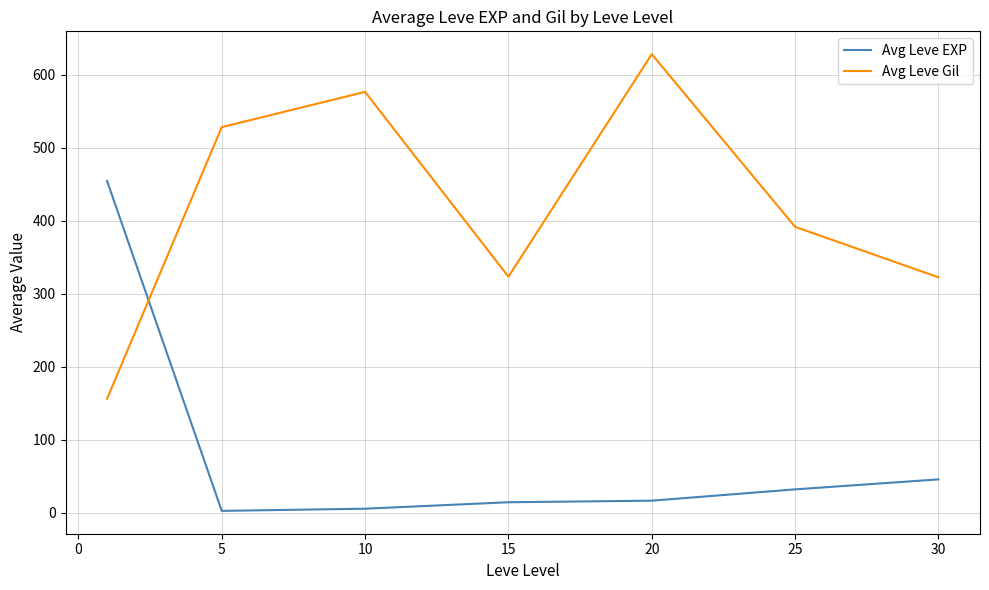

After their last crossing, which series has the higher values: Avg Leve EXP or Avg Leve Gil?

Avg Leve Gil